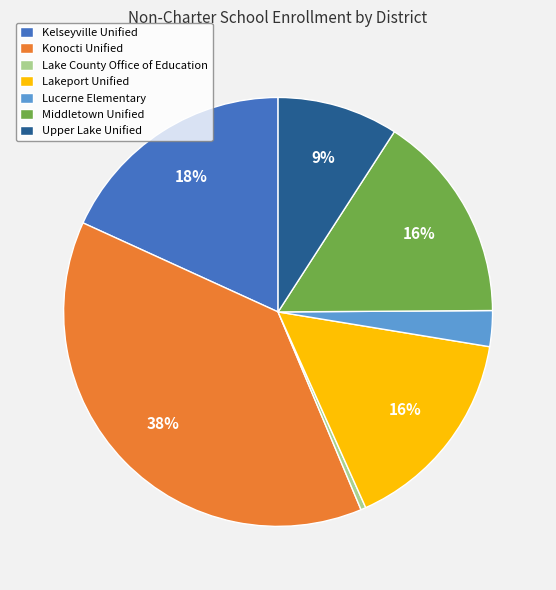

Is there any slice that represents more than half of the pie?

No